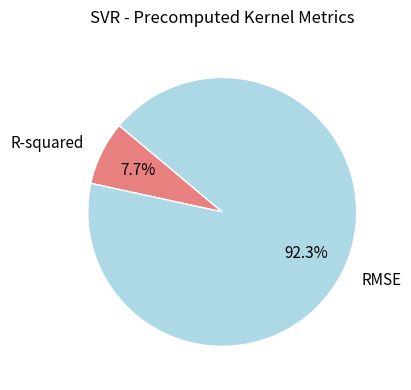

The RMSE slice represents 99% of the pie. True or false?

False